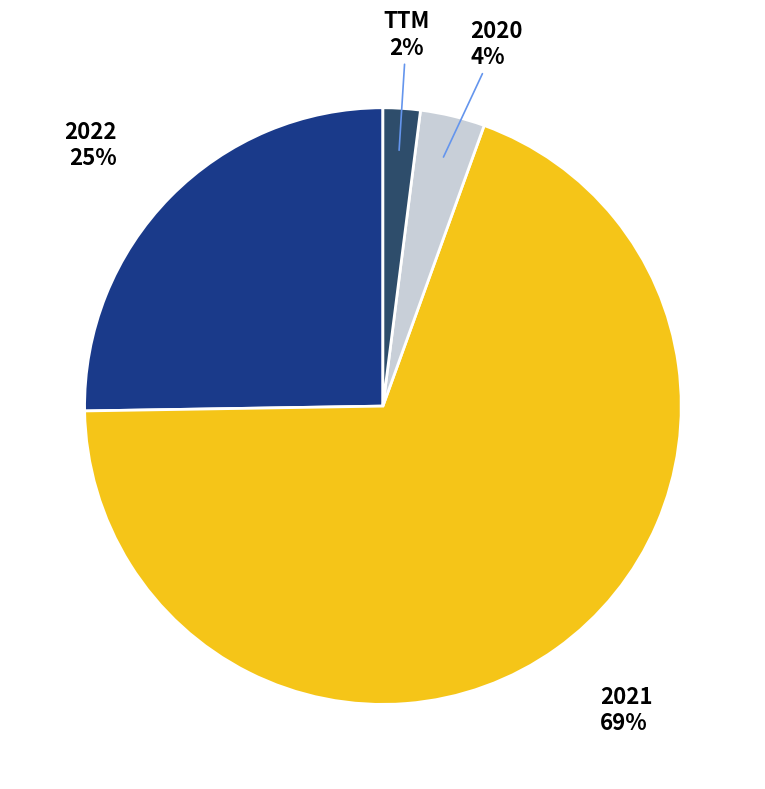

To the nearest percent, what is the average slice percentage?

25%